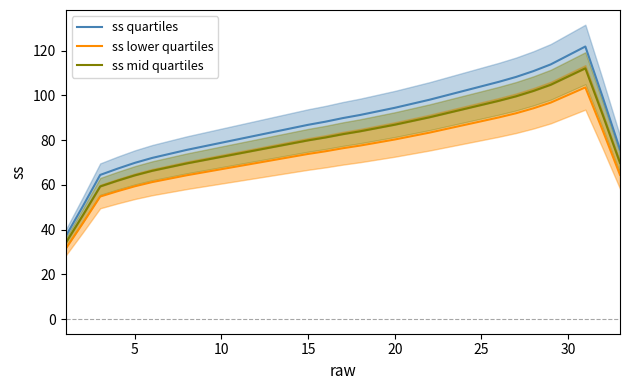

What is the value of the ss mid quartiles point at the 28th from the left?

101.9